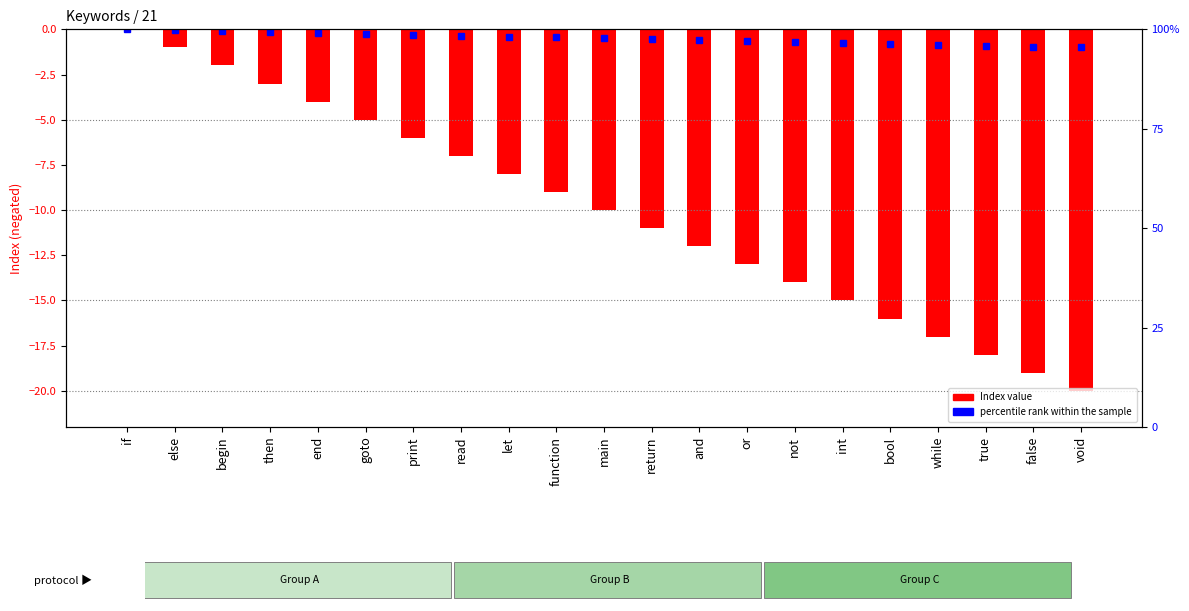

List the labels in order of value, largest first.

if, else, begin, then, end, goto, print, read, let, function, main, return, and, or, not, int, bool, while, true, false, void